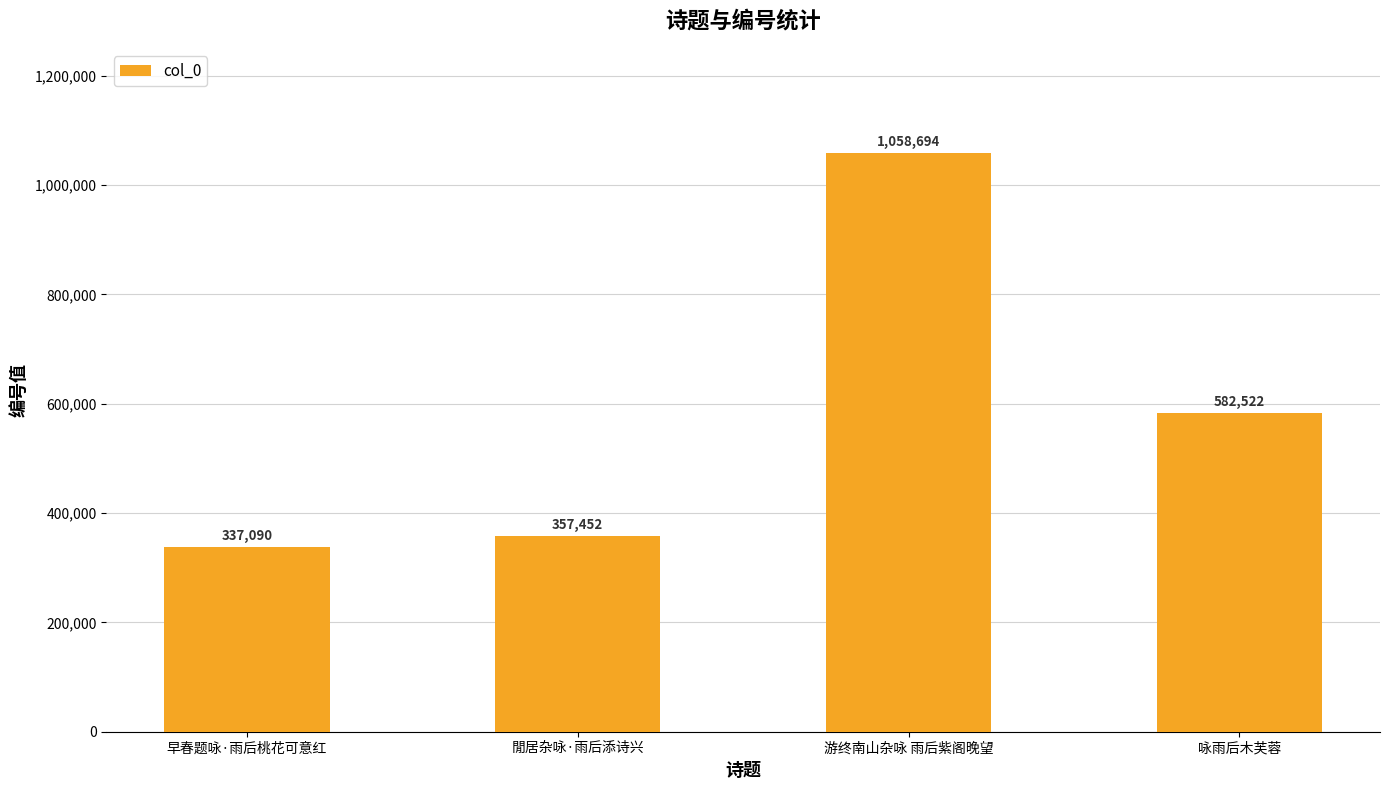

Between 咏雨后木芙蓉 and 閒居杂咏·雨后添诗兴, which is larger?

咏雨后木芙蓉